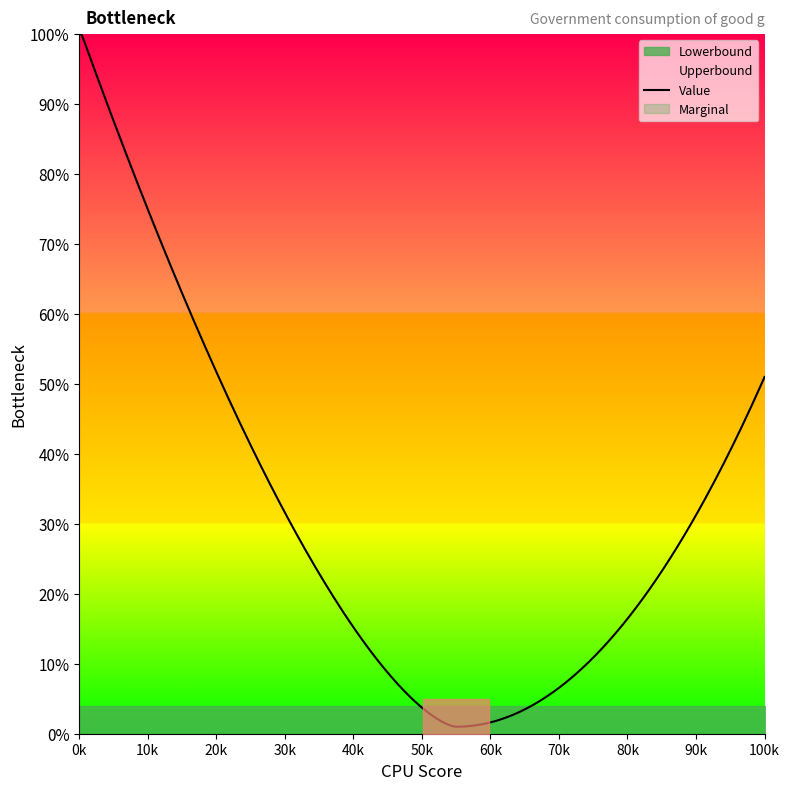

Is this an area chart (filled region under the line)?

No